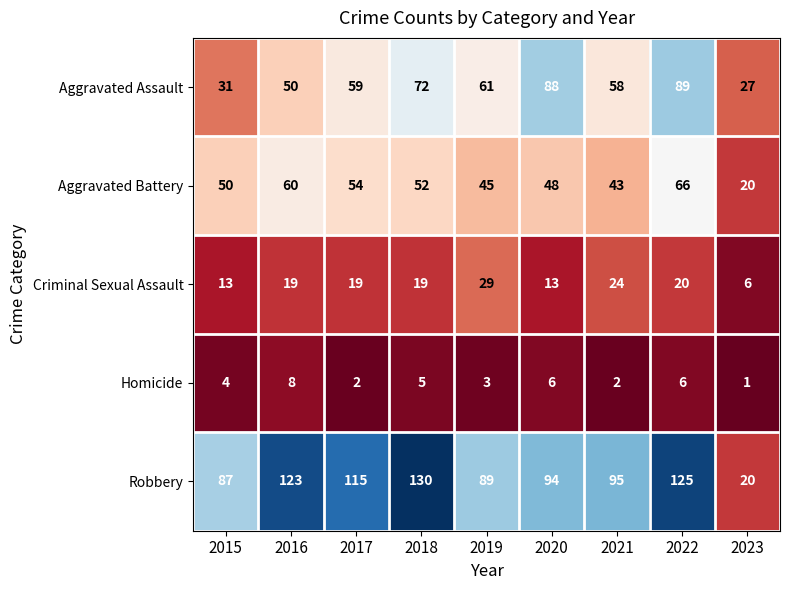

What is the spread (max minus min) of values at 2015?

83